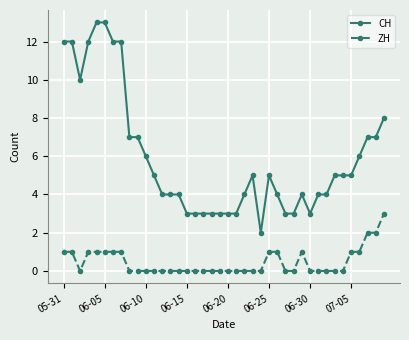

Which series has the largest range (max minus min)?

CH